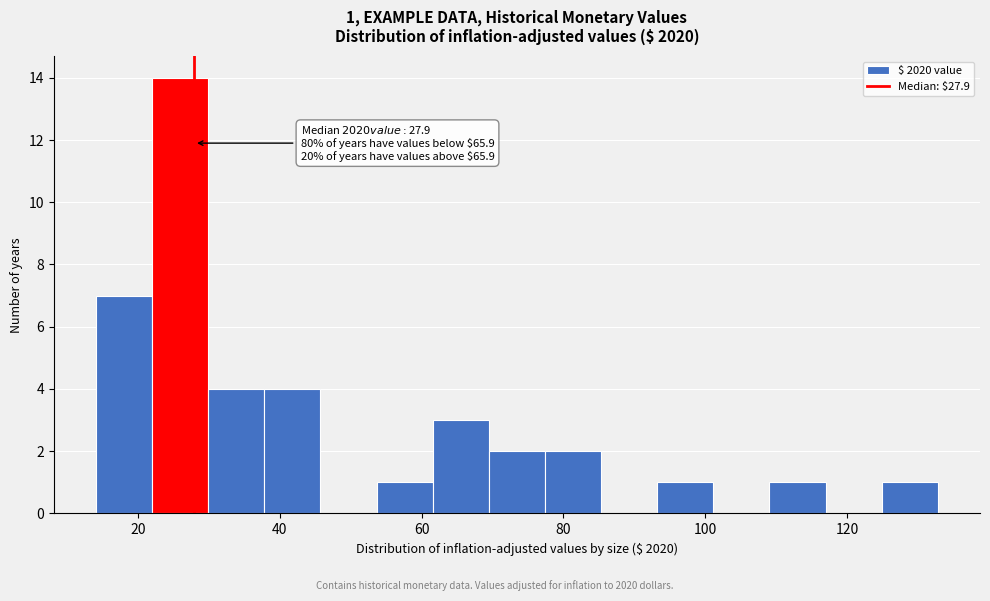

Read against the x-axis, roughly where is the centre of the tallest bar?

26